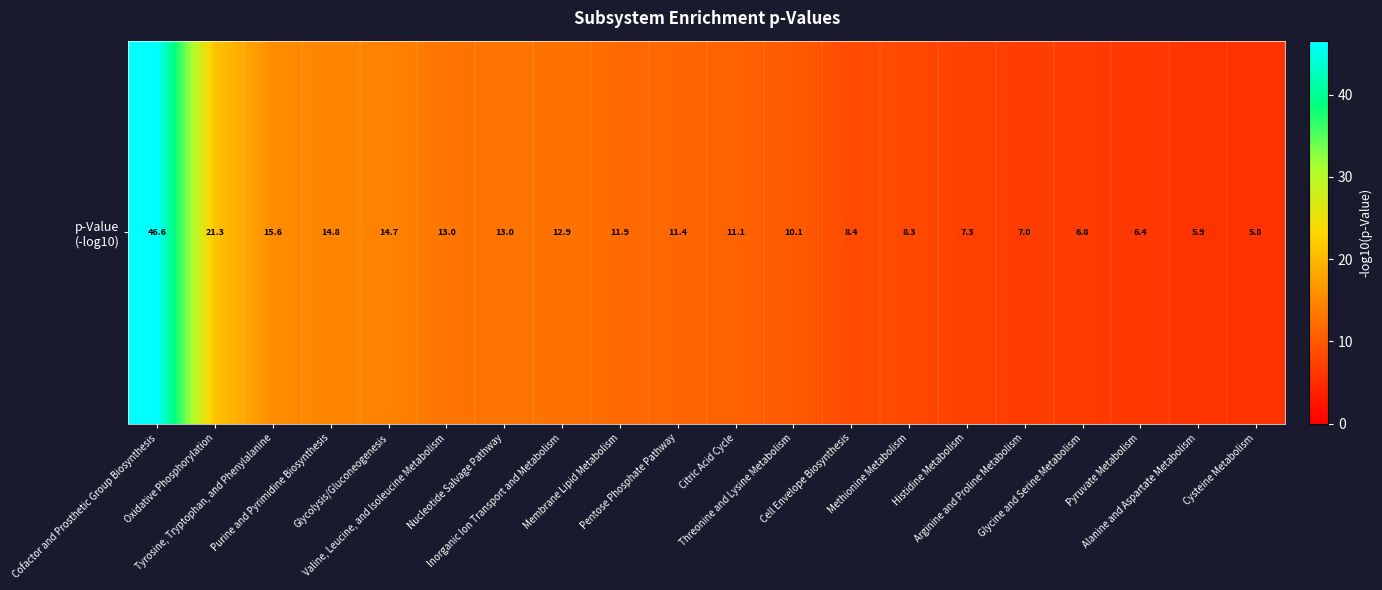

Which label corresponds to the largest value in the chart?

Cofactor and Prosthetic Group Biosynthesis